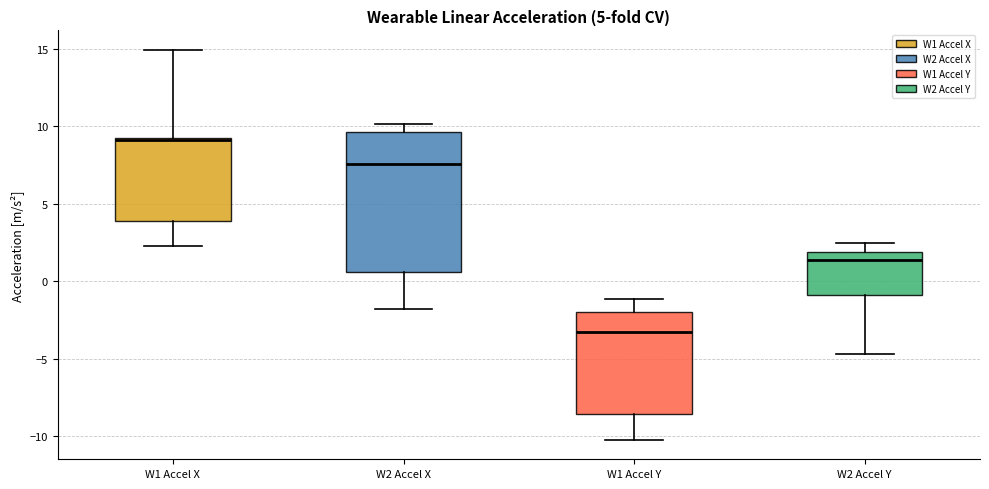

Which box is the tallest, from its lower edge to its upper edge?

W2 Accel X